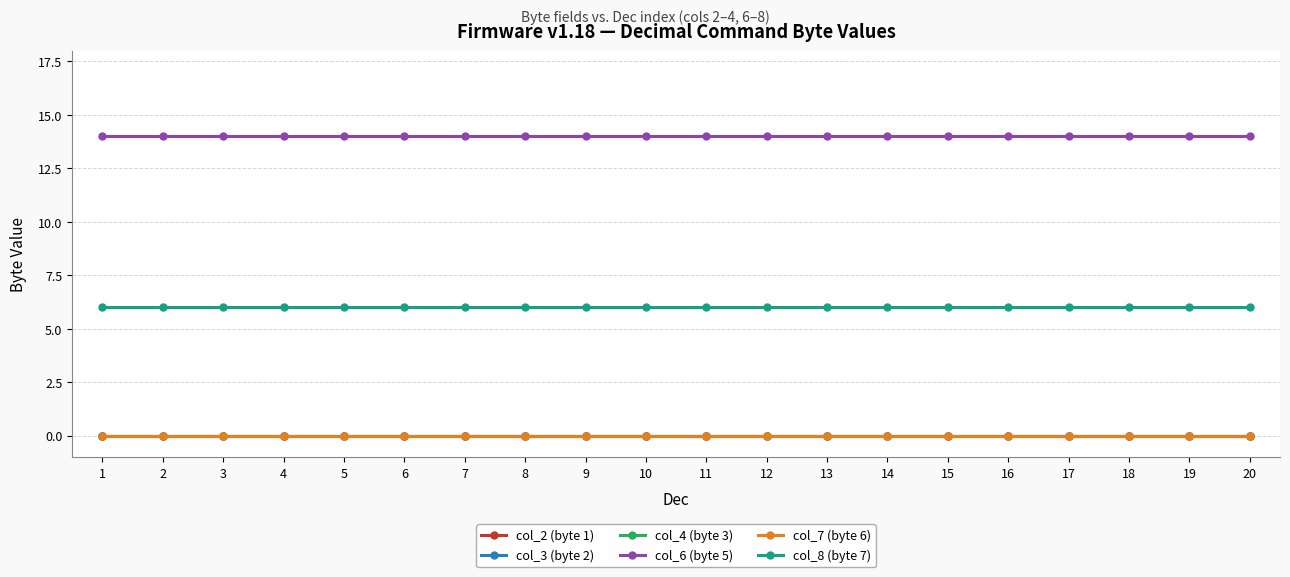

Which category has the lowest value in the col_6 (byte 5) series?

1